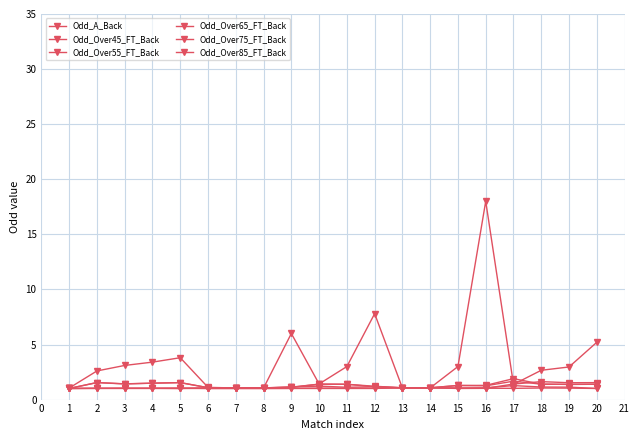

How many lines are shown in the chart?

6